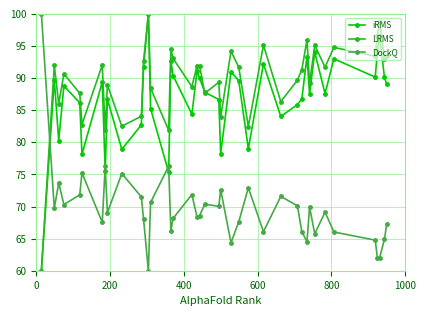

True or false: DockQ and LRMS intersect in this chart.

True